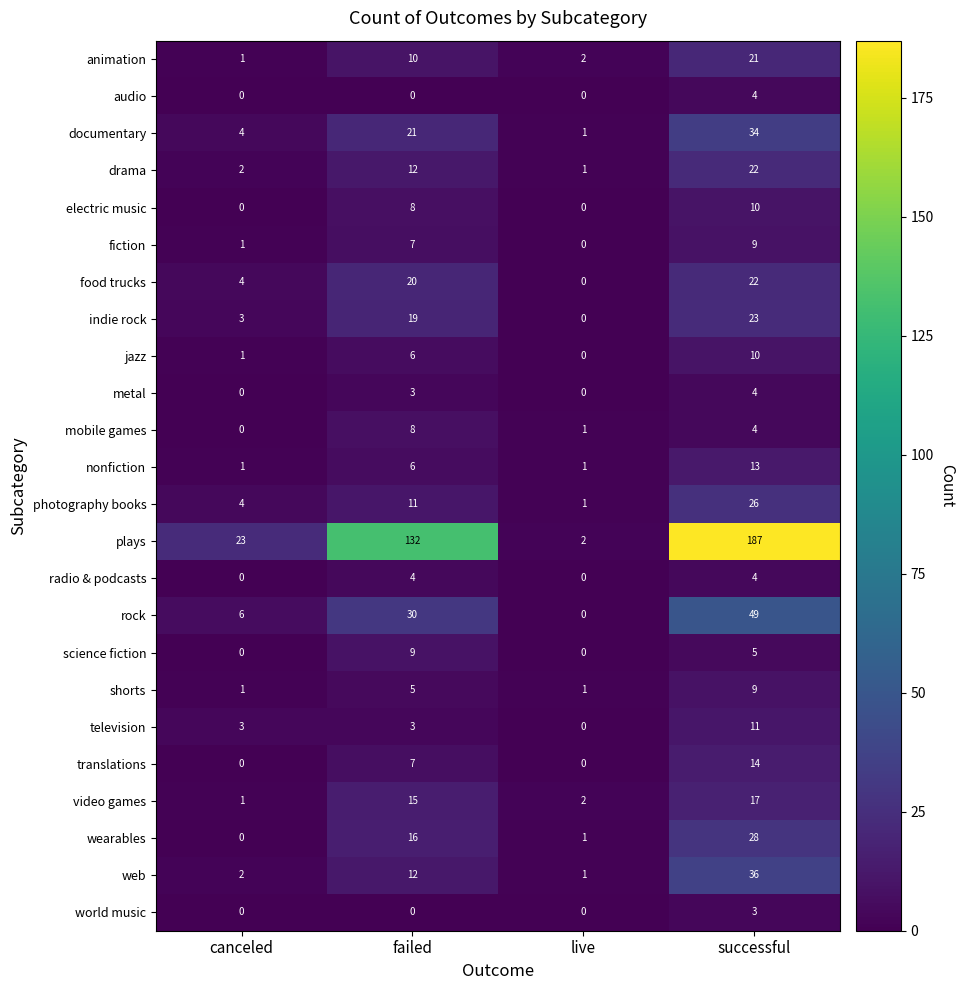

What value does the wearables series have at successful?

28